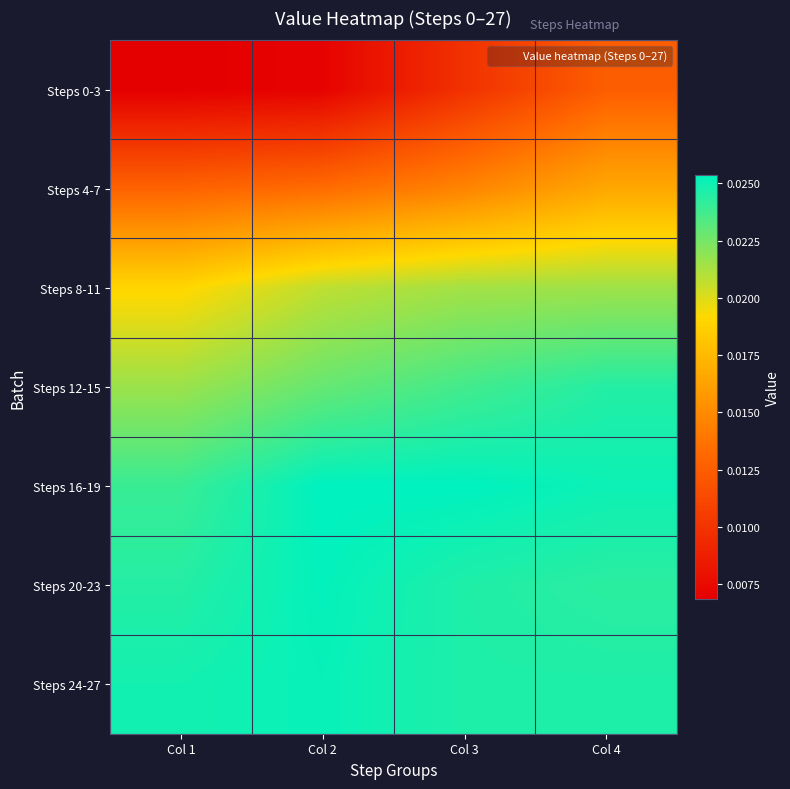

Rank the series at Col 1 from highest to lowest value.

Steps 24-27, Steps 20-23, Steps 16-19, Steps 12-15, Steps 8-11, Steps 4-7, Steps 0-3